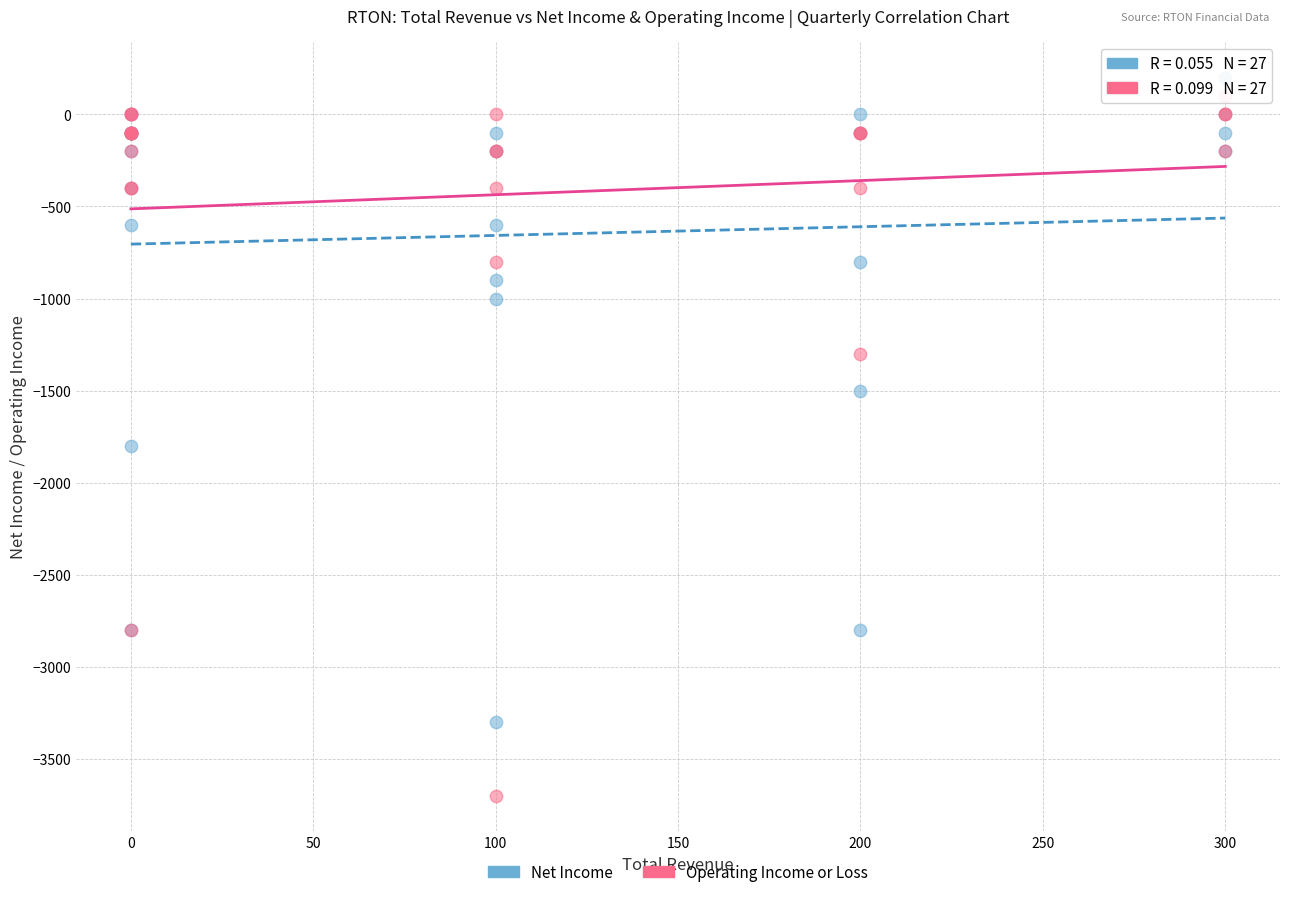

Which series has the widest spread of Y values?

Operating Income or Loss